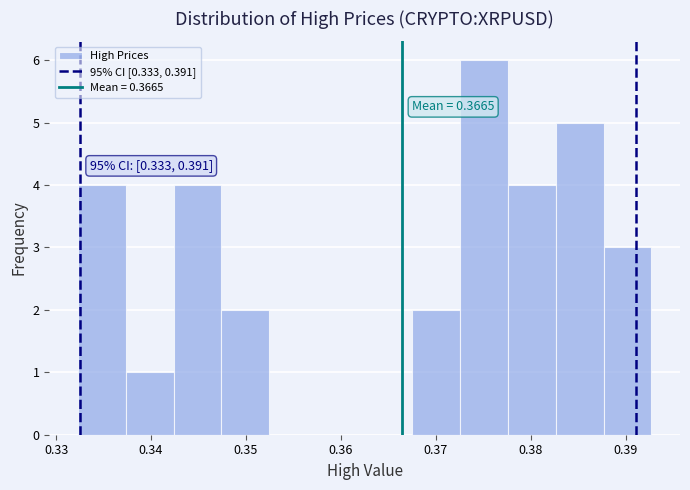

Over which range of the x-axis is the bar tallest?

0.373 to 0.378